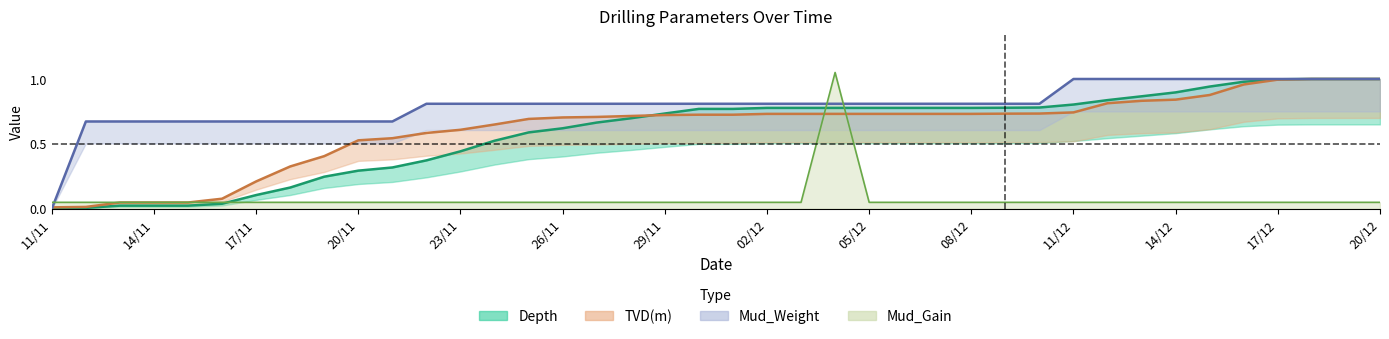

How many lines are shown in the chart?

4